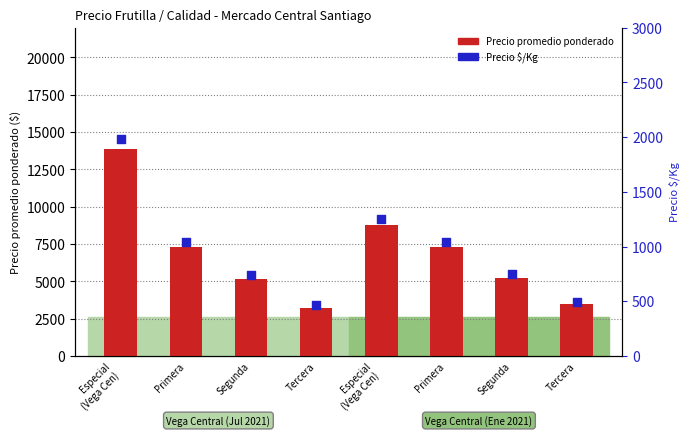

What are all the series names shown in the legend?

Precio promedio ponderado, Precio $/Kg